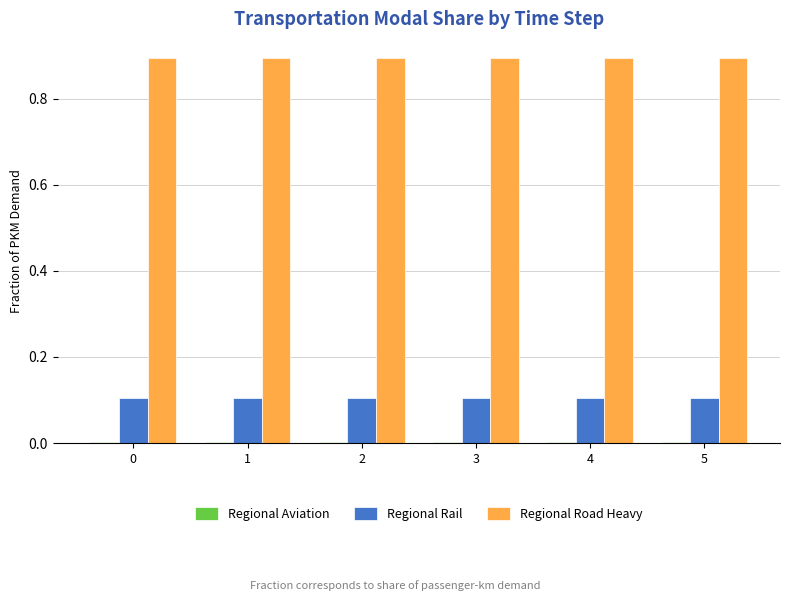

Does the chart contain stacked bars?

No